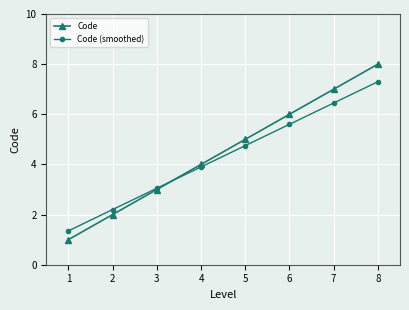

At which label is Code closest to 4?

4